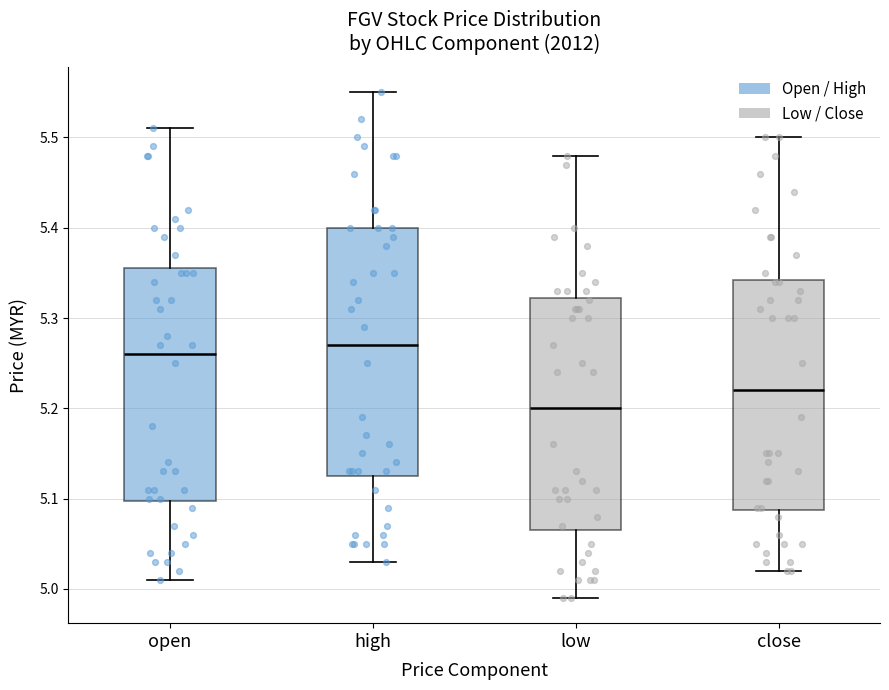

Reading left to right, read every box against the y-axis: the position of its median line, the range the box covers, and the ends of its whiskers. The values are not printed on the chart, so give them approximately, as read against the axis.

open: median 5.26, box 5.10 to 5.36, whiskers 5.01 to 5.51
high: median 5.27, box 5.13 to 5.40, whiskers 5.03 to 5.55
low: median 5.20, box 5.07 to 5.32, whiskers 4.99 to 5.48
close: median 5.22, box 5.09 to 5.34, whiskers 5.02 to 5.50